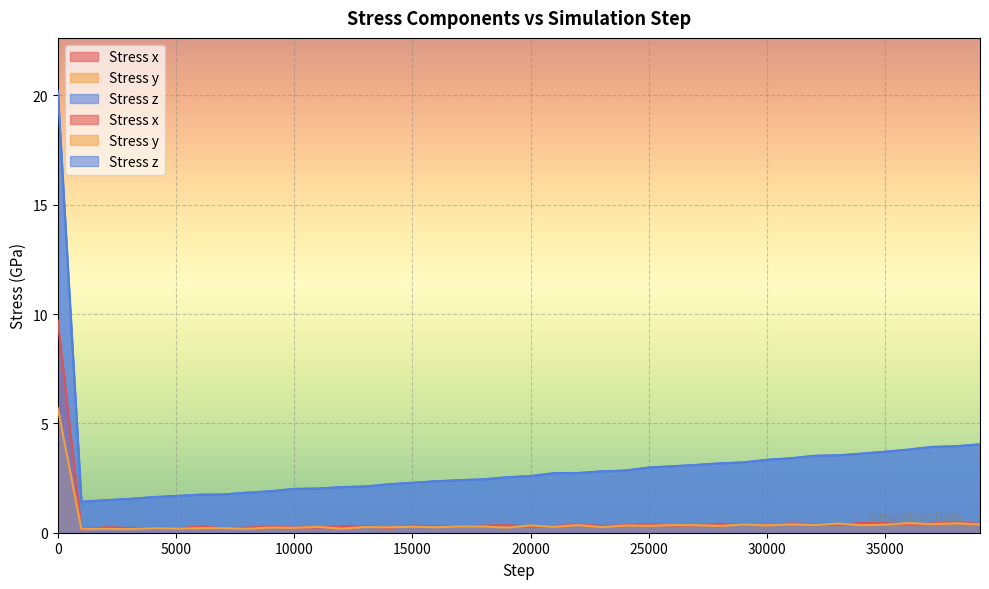

True or false: Stress z and Stress x cross at least once.

False